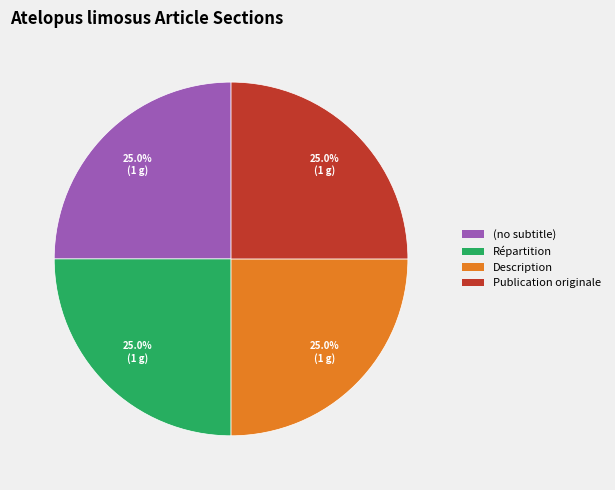

How many segments does this pie chart have?

4